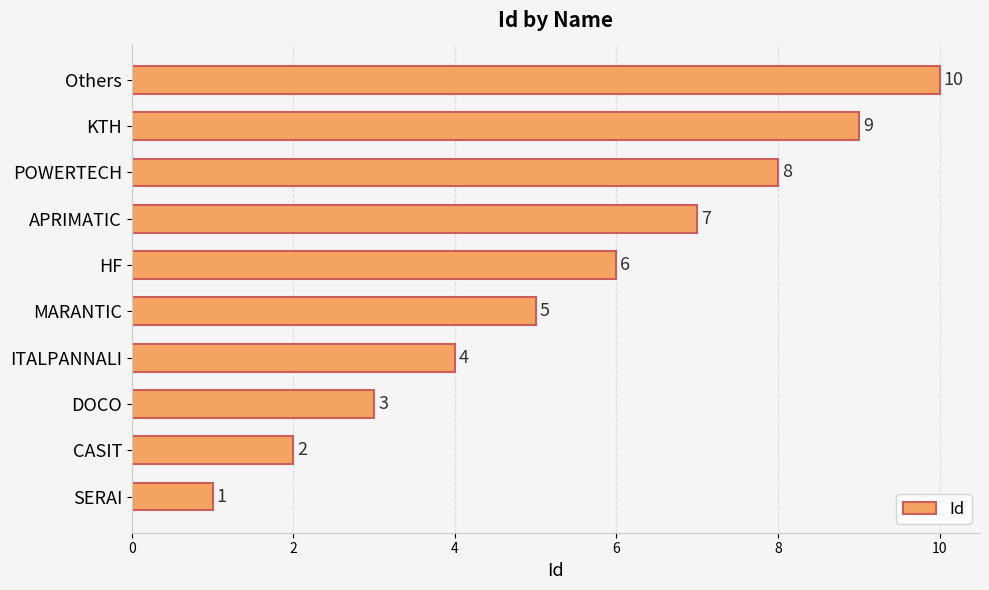

What is the minimum value shown in the chart?

1